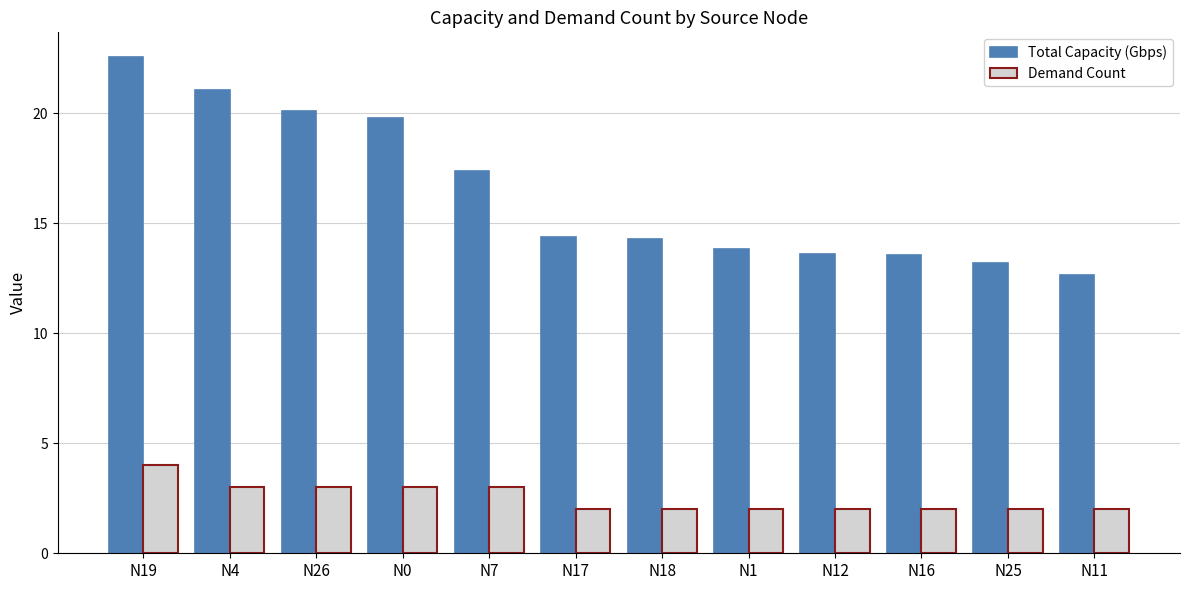

What are all the series names shown in the legend?

Total Capacity (Gbps), Demand Count